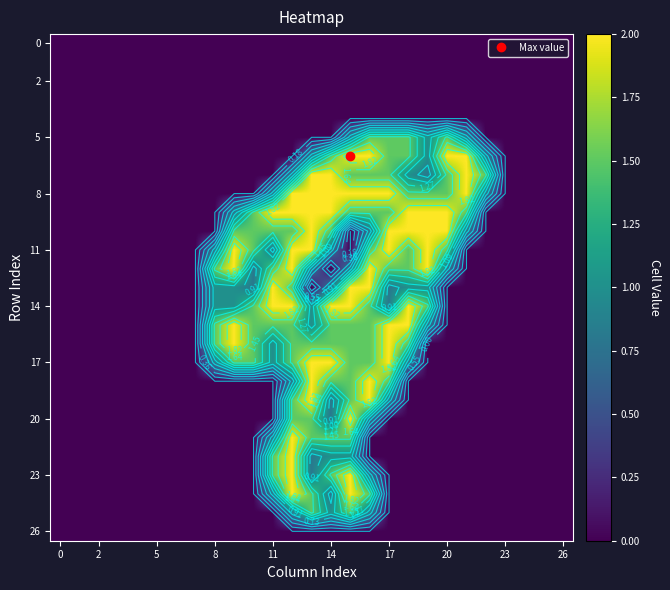

At which category does the chart reach its peak across all series?

15